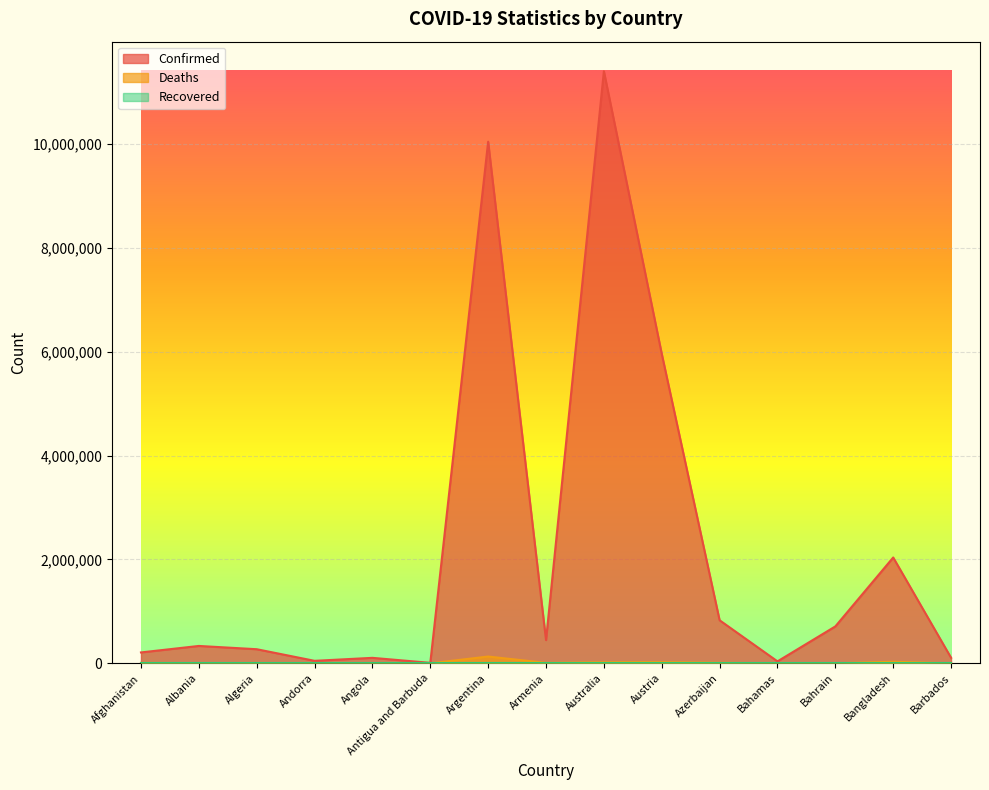

What is the greatest value displayed?

11401996